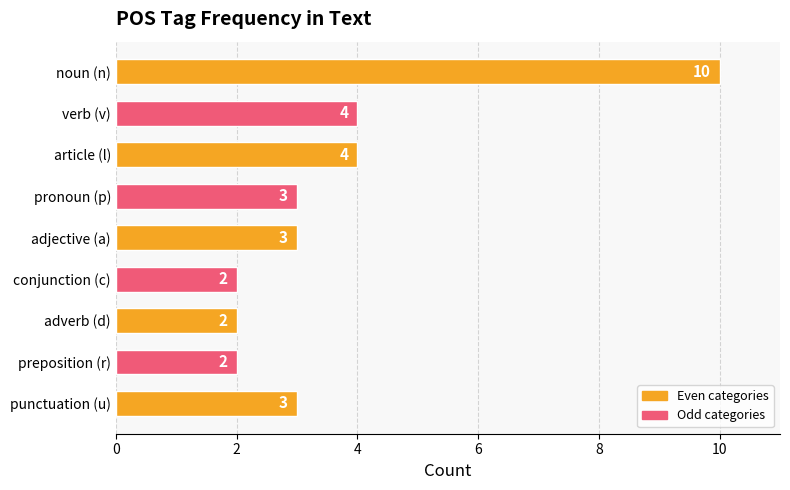

What is the sum of all values?

33